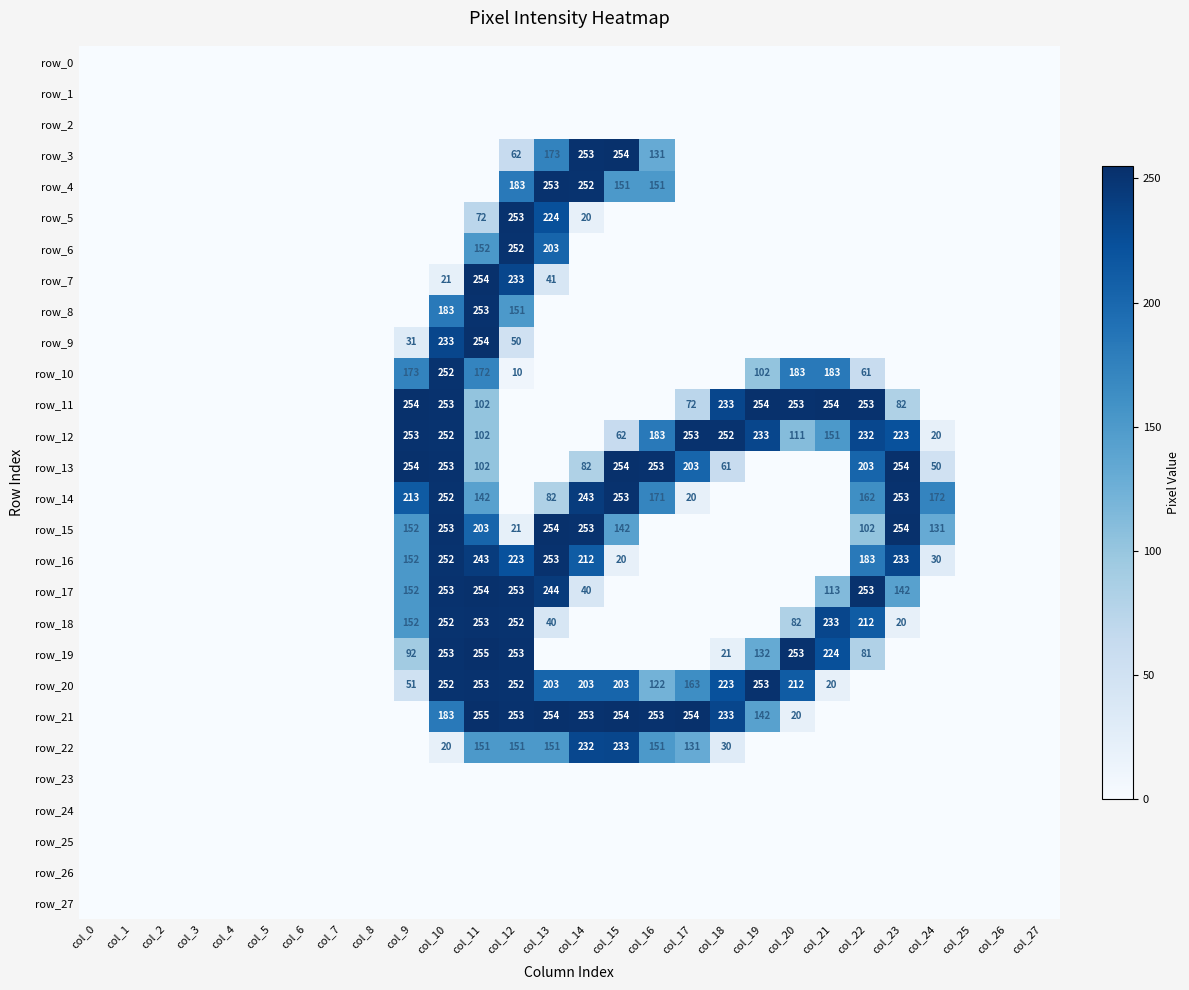

Reading left to right, list all the values displayed in this chart.

row_0: 0	0	0	0	0	0	0	0	0	0	0	0	0	0	0	0	0	0	0	0	0	0	0	0	0	0	0	0
row_1: 0	0	0	0	0	0	0	0	0	0	0	0	0	0	0	0	0	0	0	0	0	0	0	0	0	0	0	0
row_2: 0	0	0	0	0	0	0	0	0	0	0	0	0	0	0	0	0	0	0	0	0	0	0	0	0	0	0	0
row_3: 0	0	0	0	0	0	0	0	0	0	0	0	62	173	253	254	131	0	0	0	0	0	0	0	0	0	0	0
row_4: 0	0	0	0	0	0	0	0	0	0	0	0	183	253	252	151	151	0	0	0	0	0	0	0	0	0	0	0
row_5: 0	0	0	0	0	0	0	0	0	0	0	72	253	224	20	0	0	0	0	0	0	0	0	0	0	0	0	0
row_6: 0	0	0	0	0	0	0	0	0	0	0	152	252	203	0	0	0	0	0	0	0	0	0	0	0	0	0	0
row_7: 0	0	0	0	0	0	0	0	0	0	21	254	233	41	0	0	0	0	0	0	0	0	0	0	0	0	0	0
row_8: 0	0	0	0	0	0	0	0	0	0	183	253	151	0	0	0	0	0	0	0	0	0	0	0	0	0	0	0
row_9: 0	0	0	0	0	0	0	0	0	31	233	254	50	0	0	0	0	0	0	0	0	0	0	0	0	0	0	0
row_10: 0	0	0	0	0	0	0	0	0	173	252	172	10	0	0	0	0	0	0	102	183	183	61	0	0	0	0	0
row_11: 0	0	0	0	0	0	0	0	0	254	253	102	0	0	0	0	0	72	233	254	253	254	253	82	0	0	0	0
row_12: 0	0	0	0	0	0	0	0	0	253	252	102	0	0	0	62	183	253	252	233	111	151	232	223	20	0	0	0
row_13: 0	0	0	0	0	0	0	0	0	254	253	102	0	0	82	254	253	203	61	0	0	0	203	254	50	0	0	0
row_14: 0	0	0	0	0	0	0	0	0	213	252	142	0	82	243	253	171	20	0	0	0	0	162	253	172	0	0	0
row_15: 0	0	0	0	0	0	0	0	0	152	253	203	21	254	253	142	0	0	0	0	0	0	102	254	131	0	0	0
row_16: 0	0	0	0	0	0	0	0	0	152	252	243	223	253	212	20	0	0	0	0	0	0	183	233	30	0	0	0
row_17: 0	0	0	0	0	0	0	0	0	152	253	254	253	244	40	0	0	0	0	0	0	113	253	142	0	0	0	0
row_18: 0	0	0	0	0	0	0	0	0	152	252	253	252	40	0	0	0	0	0	0	82	233	212	20	0	0	0	0
row_19: 0	0	0	0	0	0	0	0	0	92	253	255	253	0	0	0	0	0	21	132	253	224	81	0	0	0	0	0
row_20: 0	0	0	0	0	0	0	0	0	51	252	253	252	203	203	203	122	163	223	253	212	20	0	0	0	0	0	0
row_21: 0	0	0	0	0	0	0	0	0	0	183	255	253	254	253	254	253	254	233	142	20	0	0	0	0	0	0	0
row_22: 0	0	0	0	0	0	0	0	0	0	20	151	151	151	232	233	151	131	30	0	0	0	0	0	0	0	0	0
row_23: 0	0	0	0	0	0	0	0	0	0	0	0	0	0	0	0	0	0	0	0	0	0	0	0	0	0	0	0
row_24: 0	0	0	0	0	0	0	0	0	0	0	0	0	0	0	0	0	0	0	0	0	0	0	0	0	0	0	0
row_25: 0	0	0	0	0	0	0	0	0	0	0	0	0	0	0	0	0	0	0	0	0	0	0	0	0	0	0	0
row_26: 0	0	0	0	0	0	0	0	0	0	0	0	0	0	0	0	0	0	0	0	0	0	0	0	0	0	0	0
row_27: 0	0	0	0	0	0	0	0	0	0	0	0	0	0	0	0	0	0	0	0	0	0	0	0	0	0	0	0